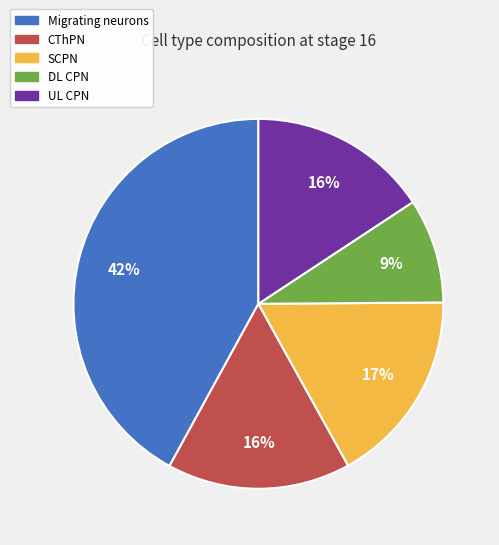

To the nearest percent, what is the difference between the DL CPN and UL CPN slice percentages?

7%